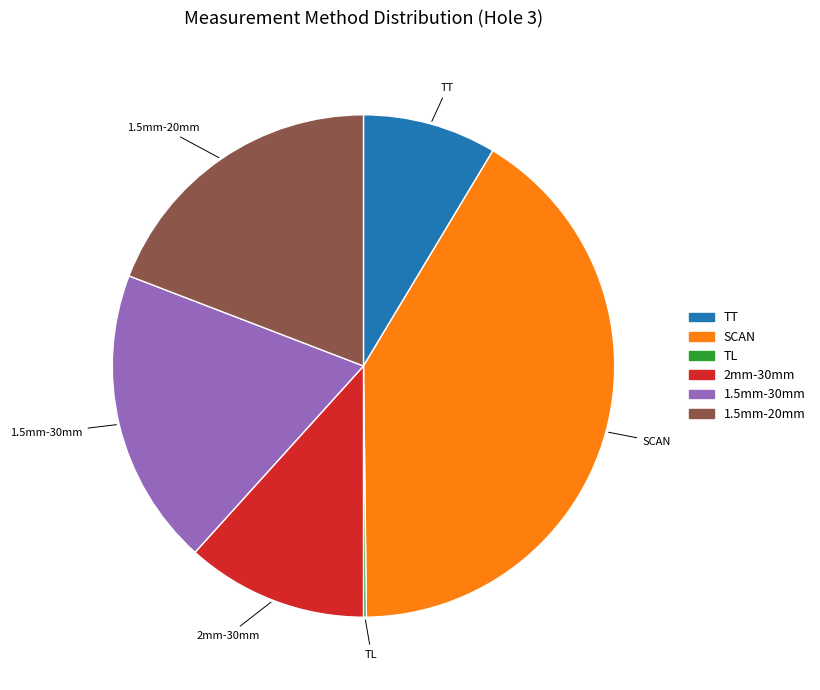

True or false: 1.5mm-30mm accounts for 19% of the total.

True